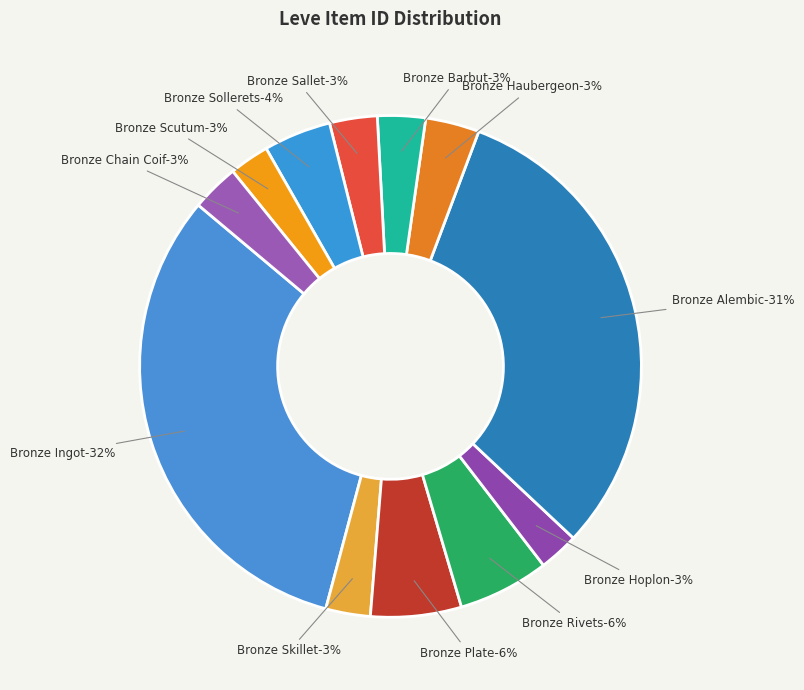

Which category has the smallest portion of the pie?

Bronze Hoplon